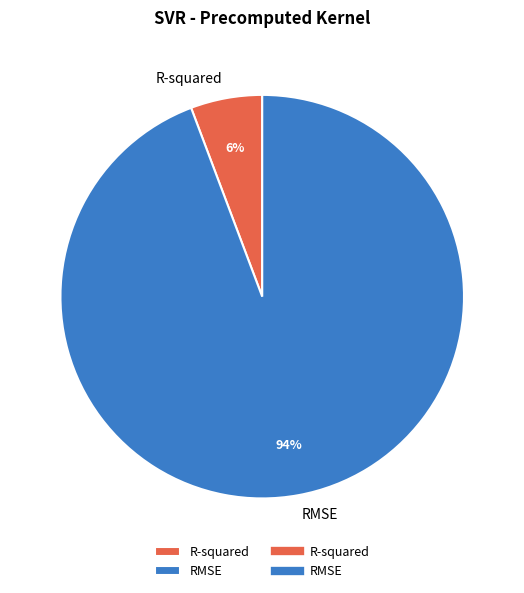

What percentage is the R-squared slice, to the nearest percent?

6%